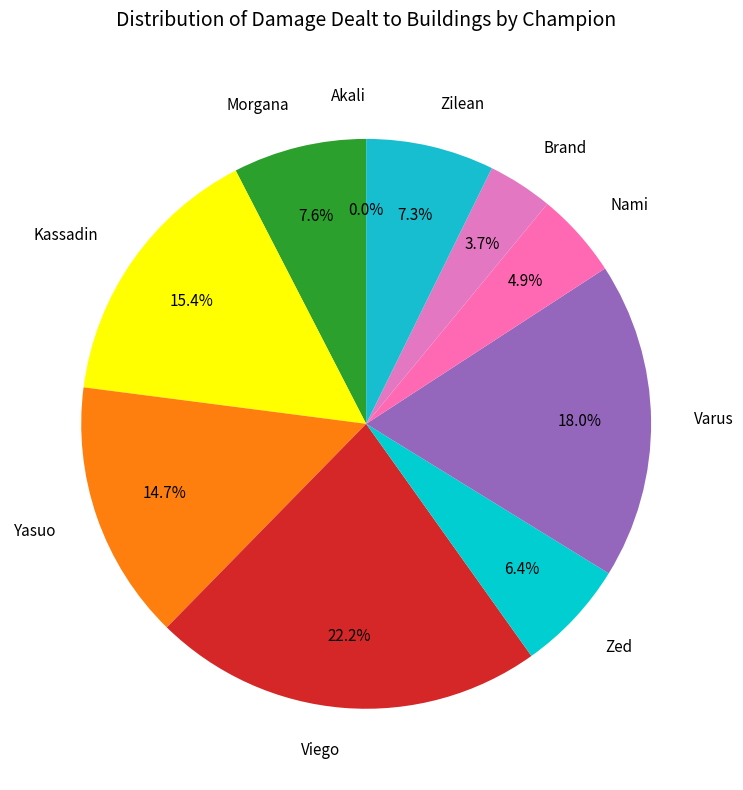

How much of the chart is everything except Varus?

82.0%